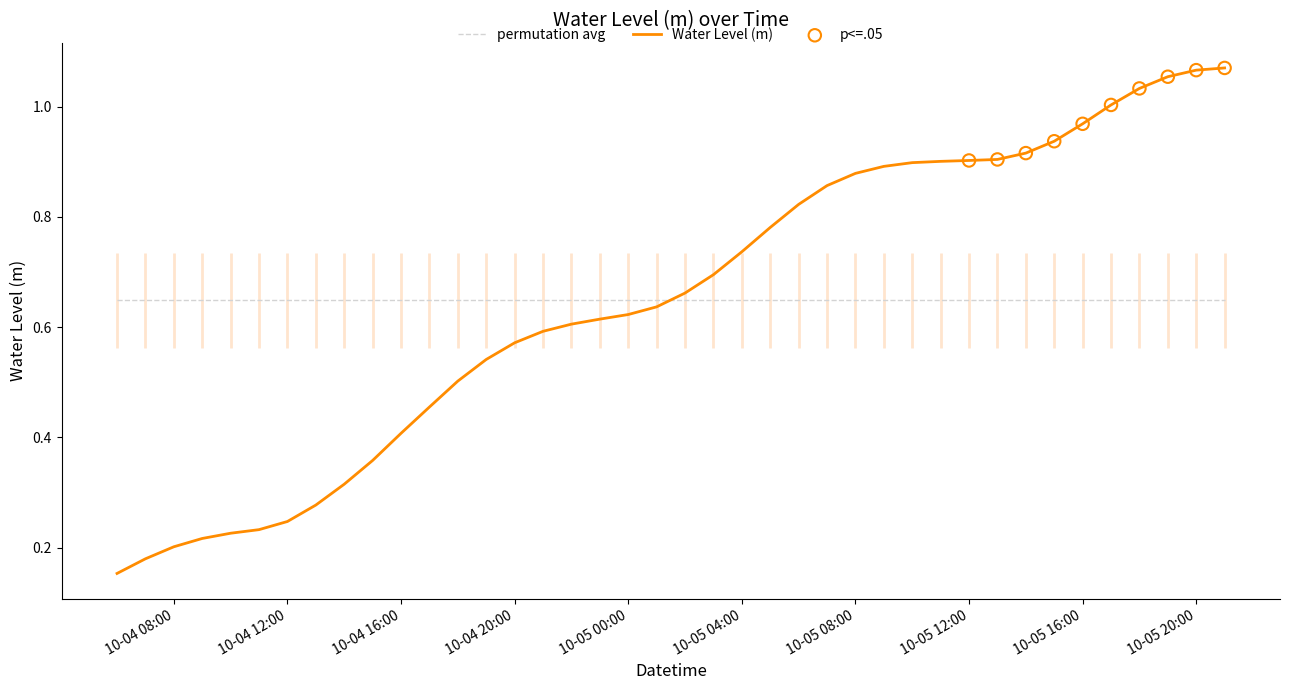

What is the change in value from 2024-10-04 19:00:00 to 2024-10-05 19:00:00?

+0.5